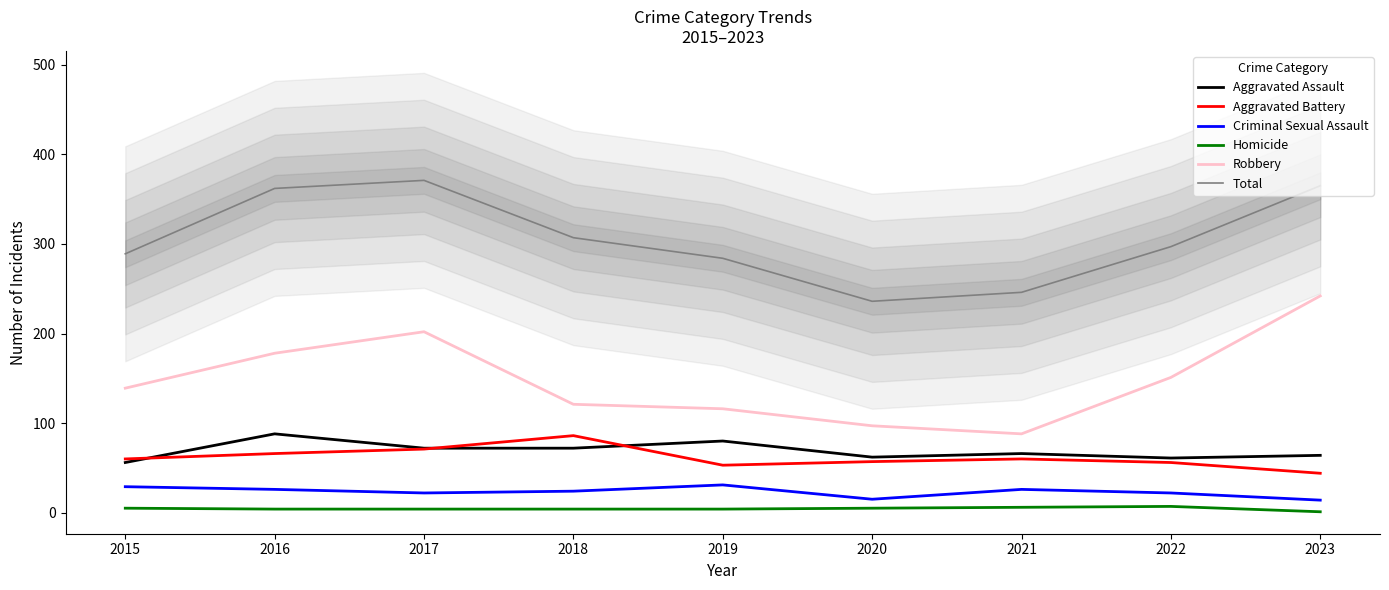

Count the number of categories in the chart.

9